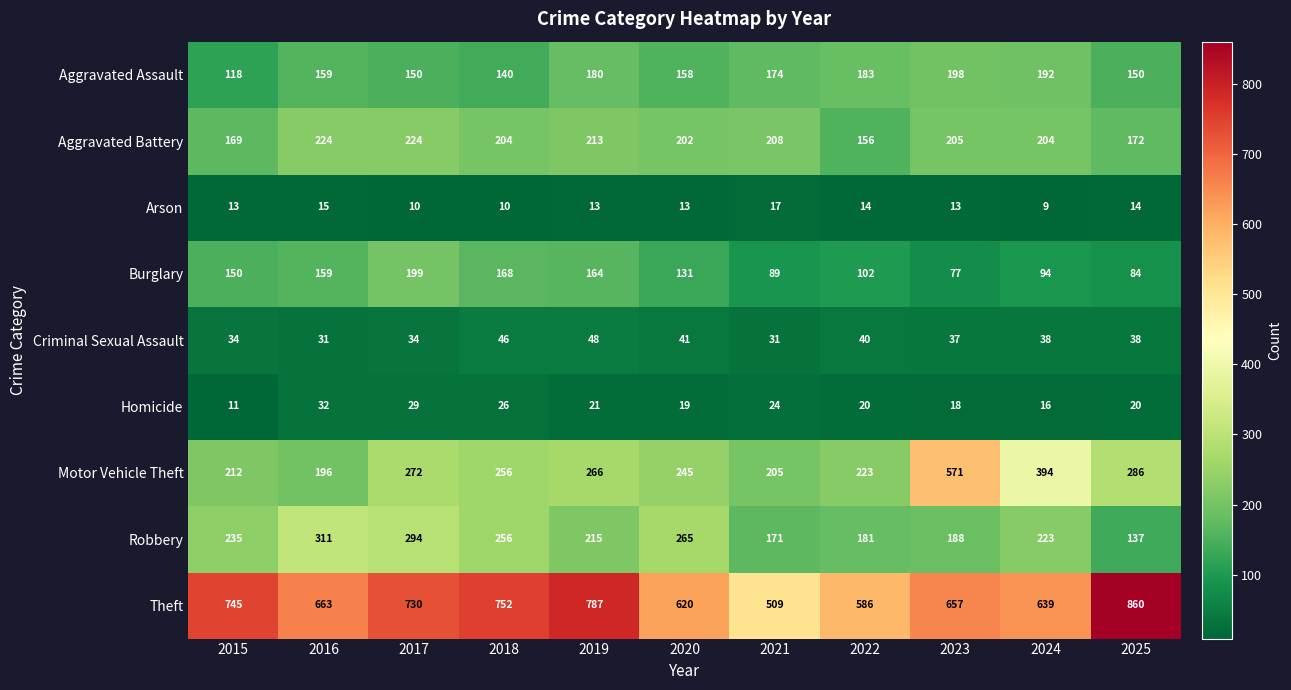

What is the approximate value of Aggravated Assault at 2020?

158